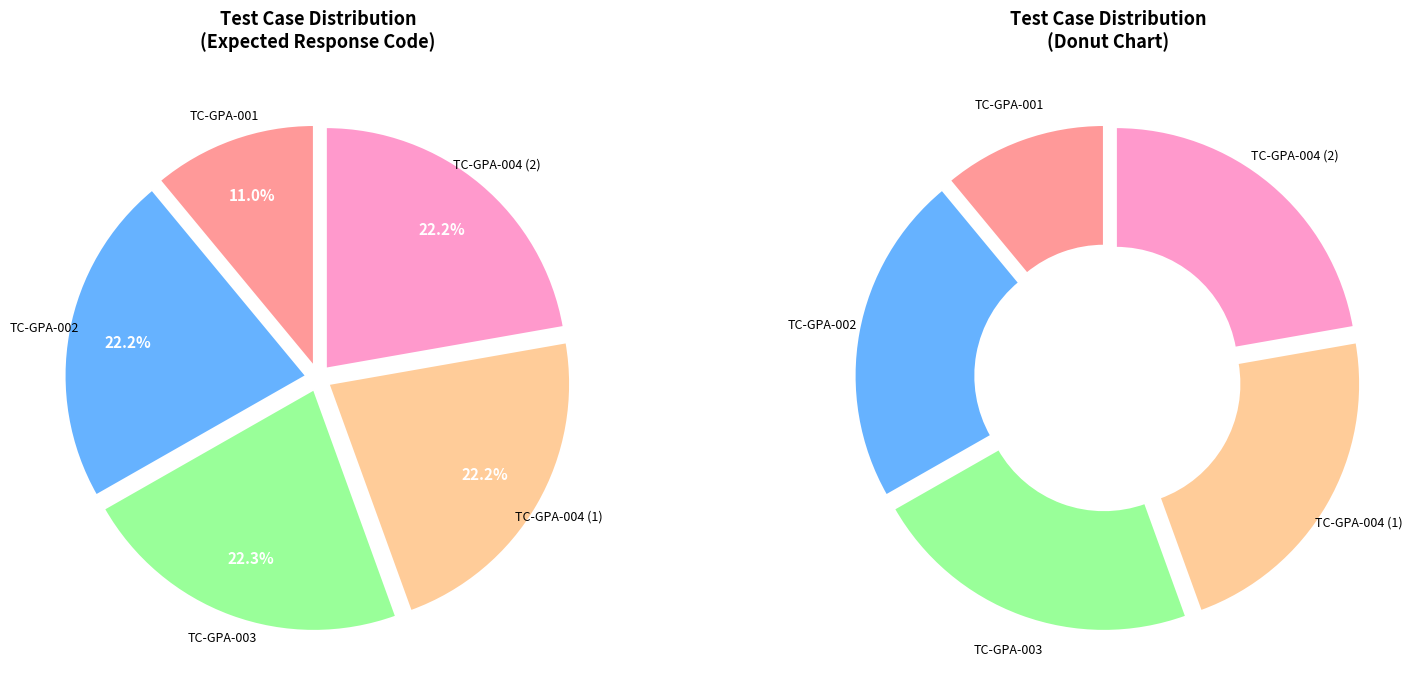

To the nearest percent, what is the difference between the largest and smallest slice percentages?

11%